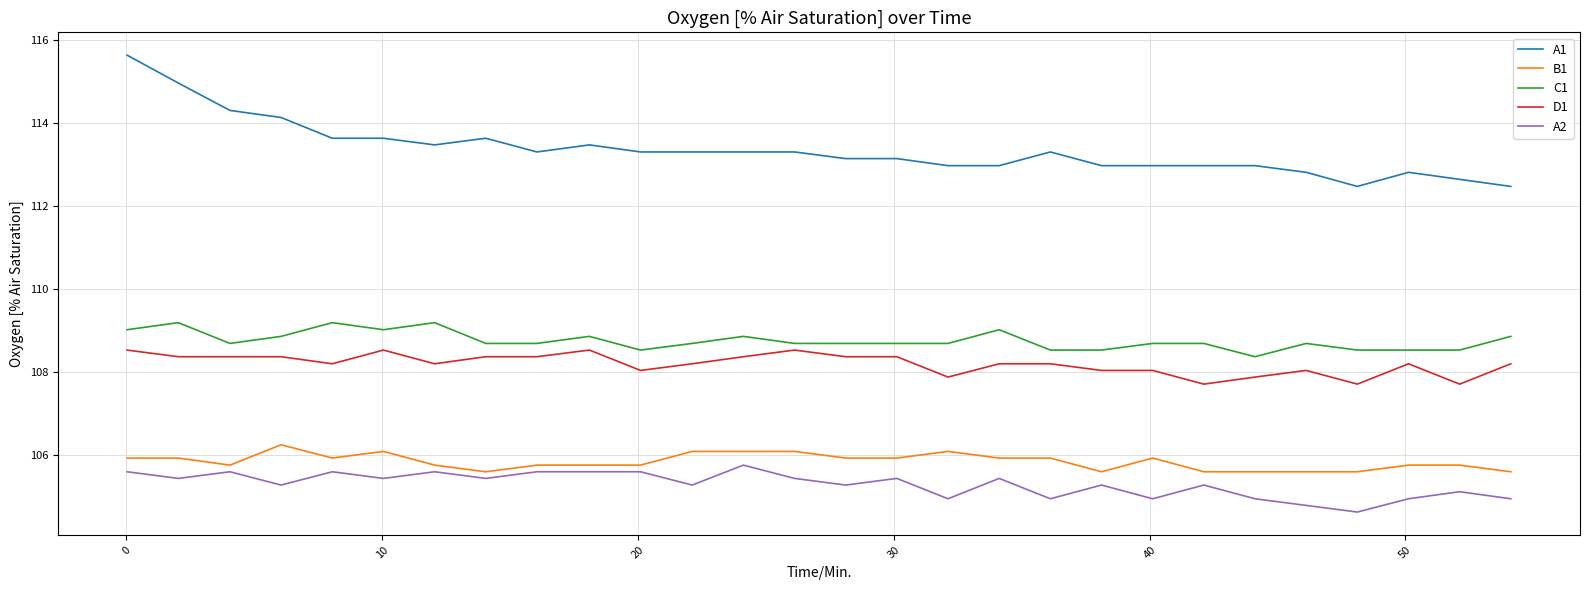

Rank the series by their maximum value, from highest to lowest.

A1, C1, D1, B1, A2